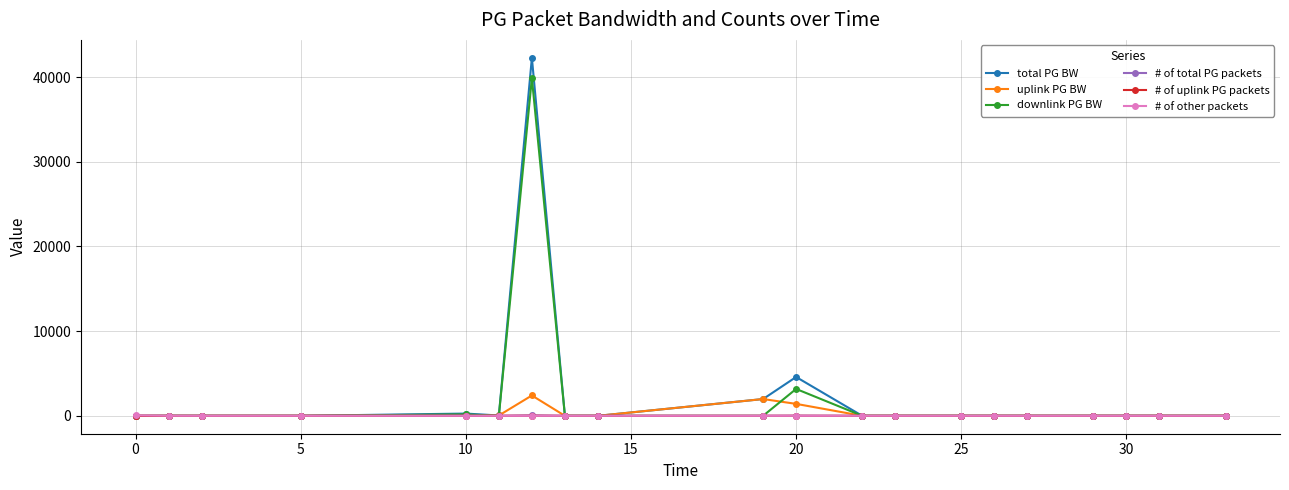

What is the sum of all # of uplink PG packets values?

27